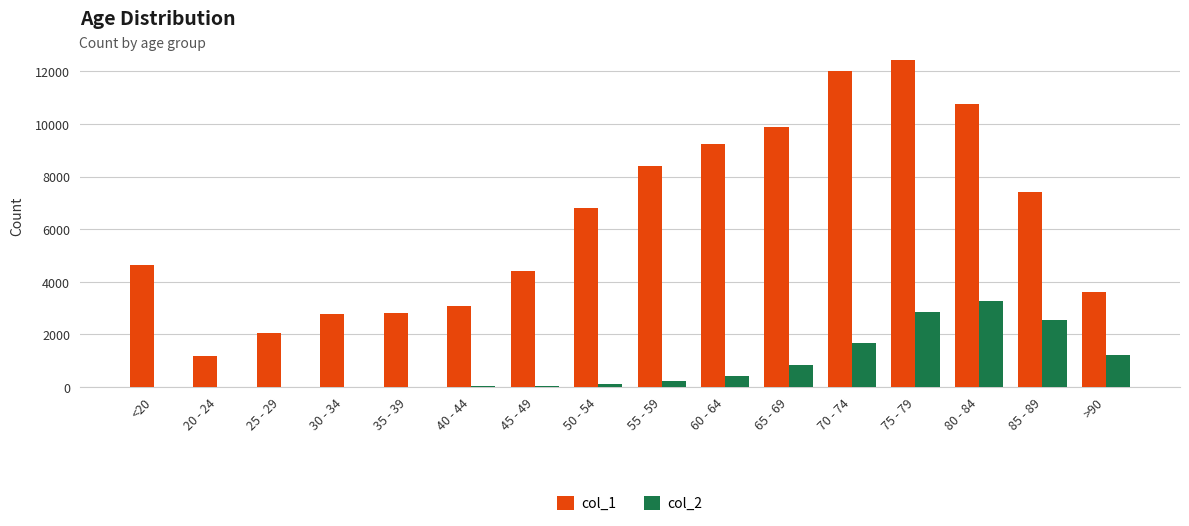

Is the value of col_1 at 65 - 69 greater than the value of col_2 at 20 - 24?

Yes